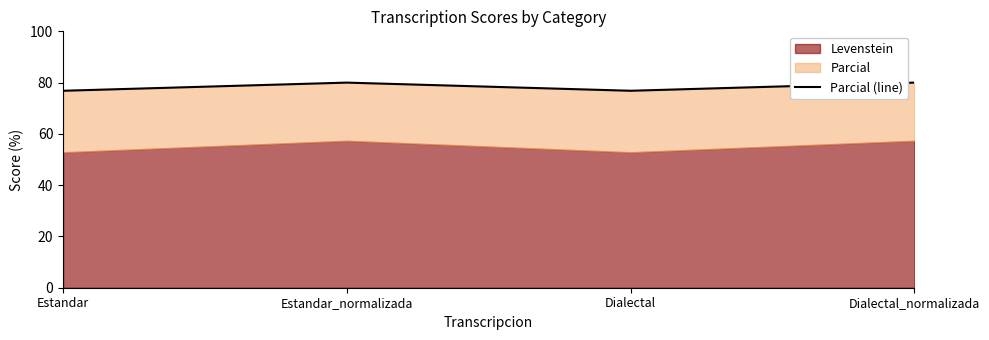

How many values are between 76 and 80?

4